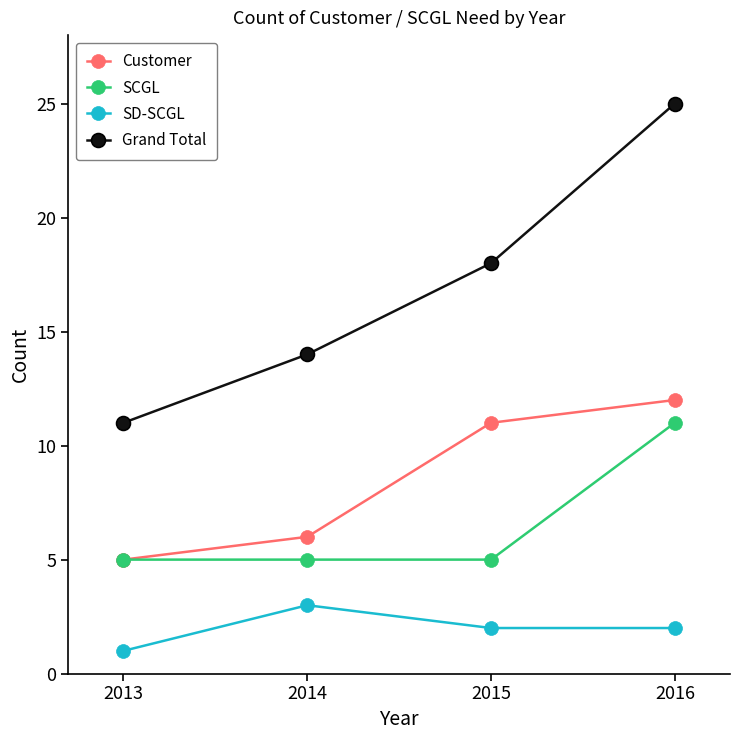

Is it true that Customer equals 5 at 2013?

True